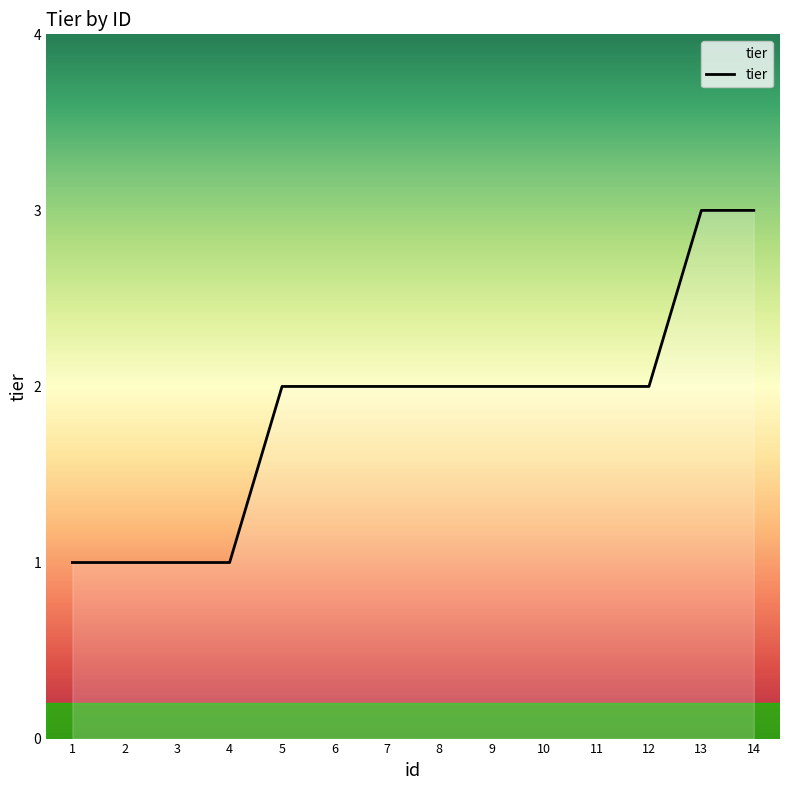

What is the maximum value shown in the chart?

3